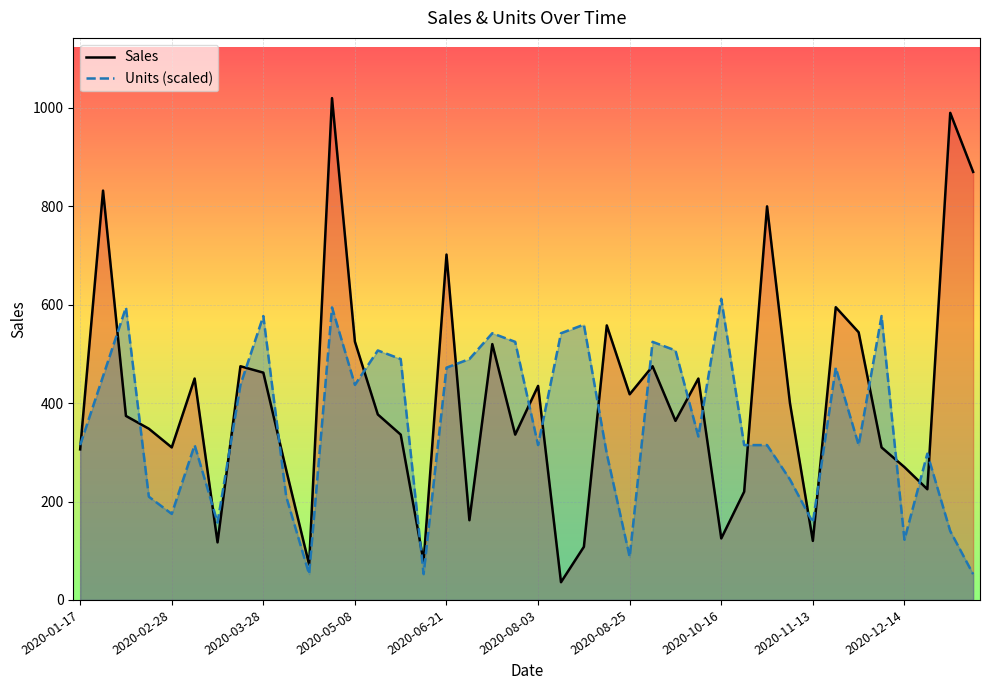

Which category has the highest value in the Sales series?

11